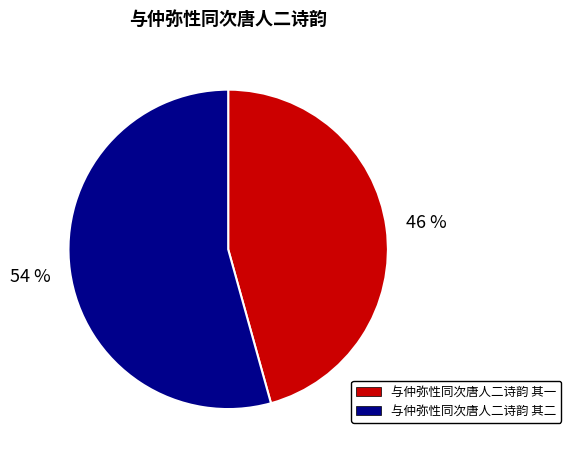

Which slice is the largest?

与仲弥性同次唐人二诗韵 其二